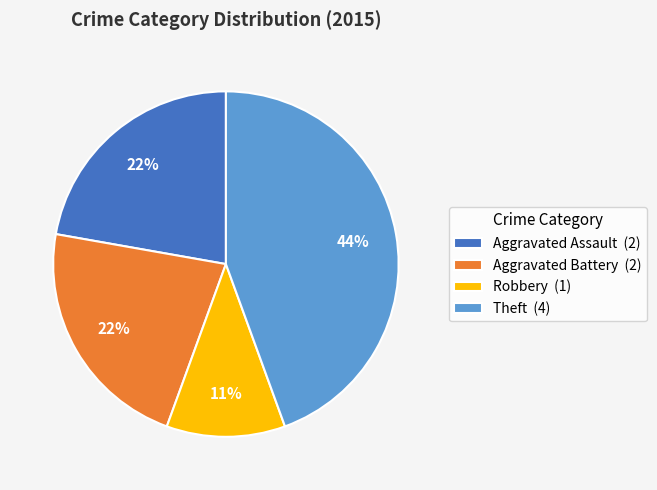

Combined, do Theft (4) and Aggravated Assault (2) account for over 50%?

Yes